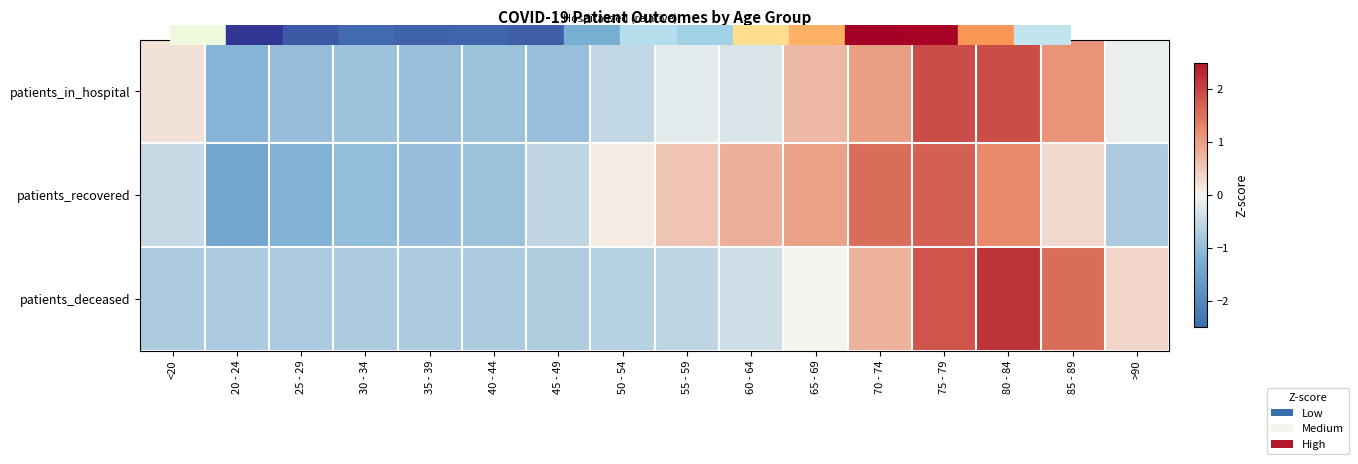

Reading right to left, list all the values displayed in this chart.

patients_in_hospital: >90=-0.1	85 - 89=1.1	80 - 84=1.9	75 - 79=1.9	70 - 74=1.0	65 - 69=0.7	60 - 64=-0.3	55 - 59=-0.2	50 - 54=-0.5	45 - 49=-0.9	40 - 44=-0.9	35 - 39=-0.9	30 - 34=-0.9	25 - 29=-1.0	20 - 24=-1.1	<20=0.2
patients_recovered: >90=-0.7	85 - 89=0.3	80 - 84=1.2	75 - 79=1.7	70 - 74=1.6	65 - 69=1.0	60 - 64=0.8	55 - 59=0.6	50 - 54=0.1	45 - 49=-0.5	40 - 44=-0.9	35 - 39=-1.0	30 - 34=-1.0	25 - 29=-1.2	20 - 24=-1.4	<20=-0.5
patients_deceased: >90=0.4	85 - 89=1.6	80 - 84=2.2	75 - 79=1.8	70 - 74=0.8	65 - 69=0.0	60 - 64=-0.4	55 - 59=-0.5	50 - 54=-0.6	45 - 49=-0.7	40 - 44=-0.7	35 - 39=-0.7	30 - 34=-0.7	25 - 29=-0.8	20 - 24=-0.8	<20=-0.7